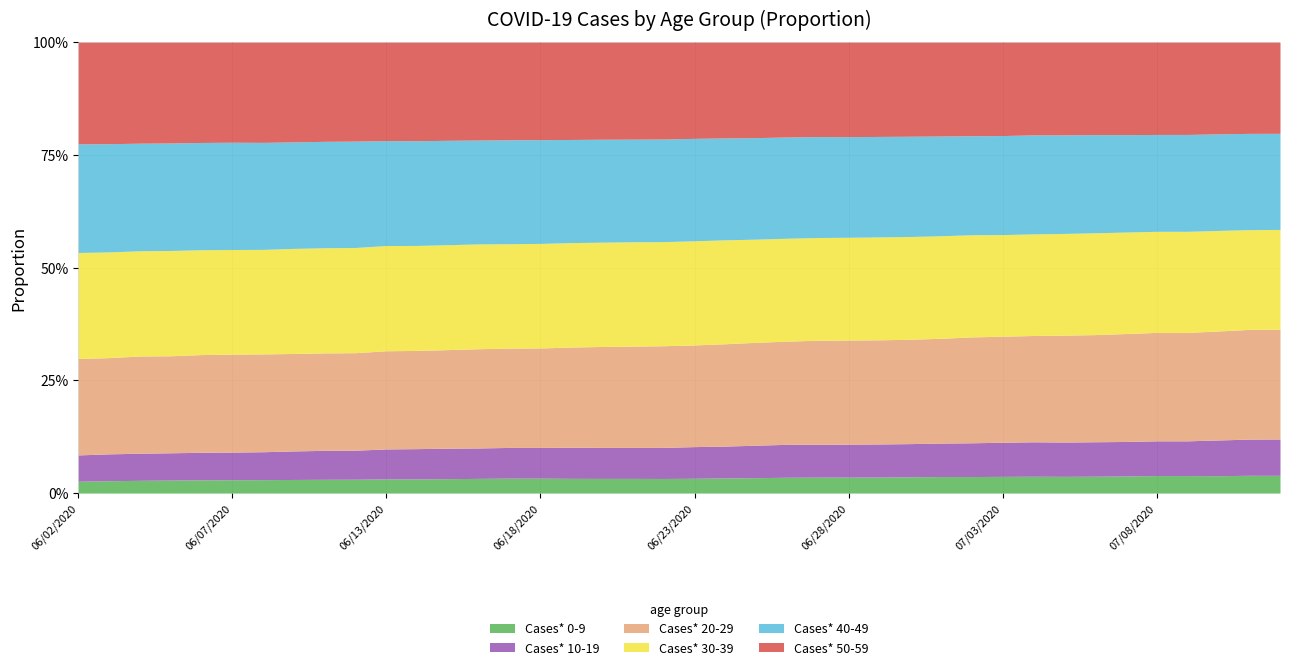

How many data points in Cases* 30-39 are less than 2359?

20